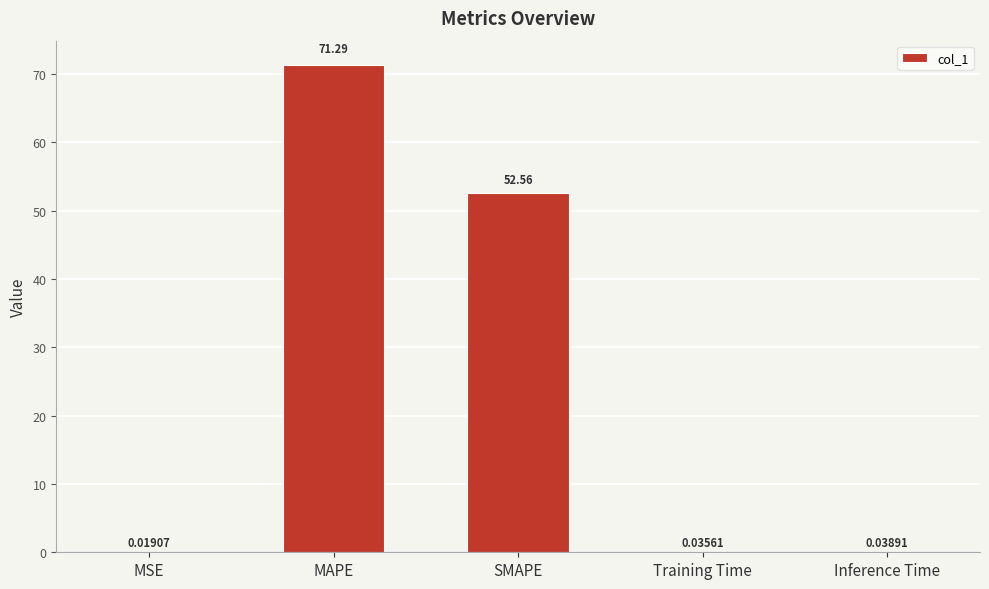

Which label corresponds to the largest value in the chart?

MAPE